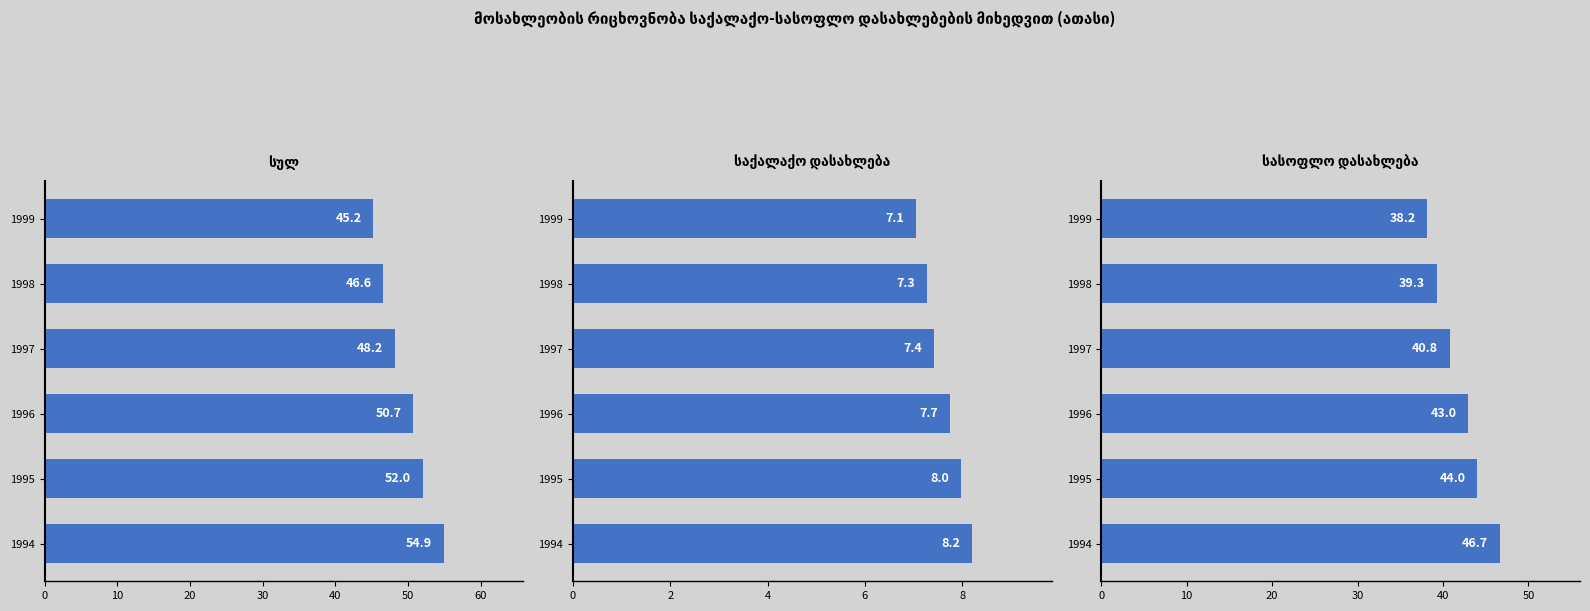

Are the bars horizontal?

Yes